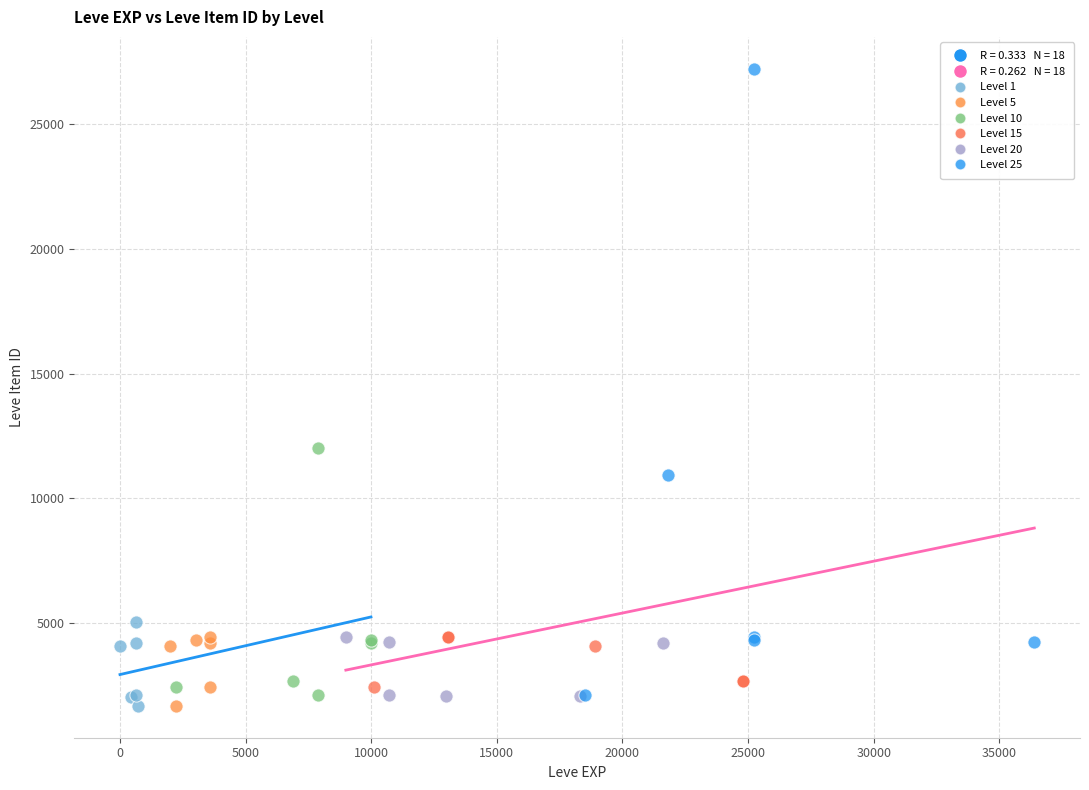

Which series reaches the maximum Y coordinate?

Level 25